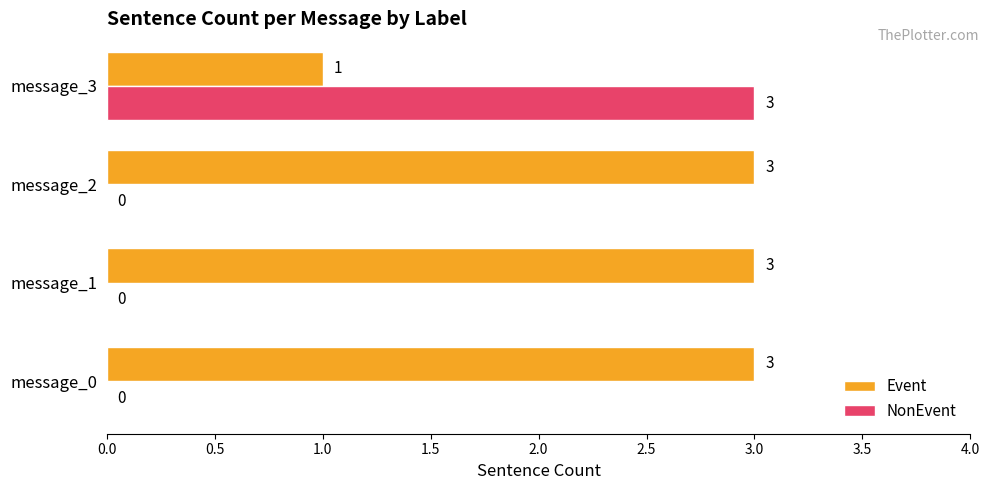

What is the sum of all NonEvent values?

3